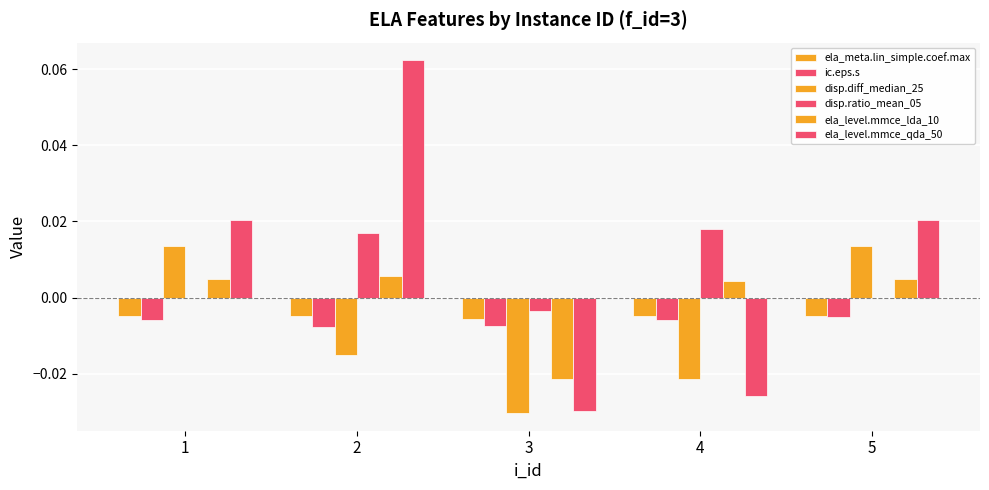

At which label does ela_level.mmce_lda_10 reach its peak?

2